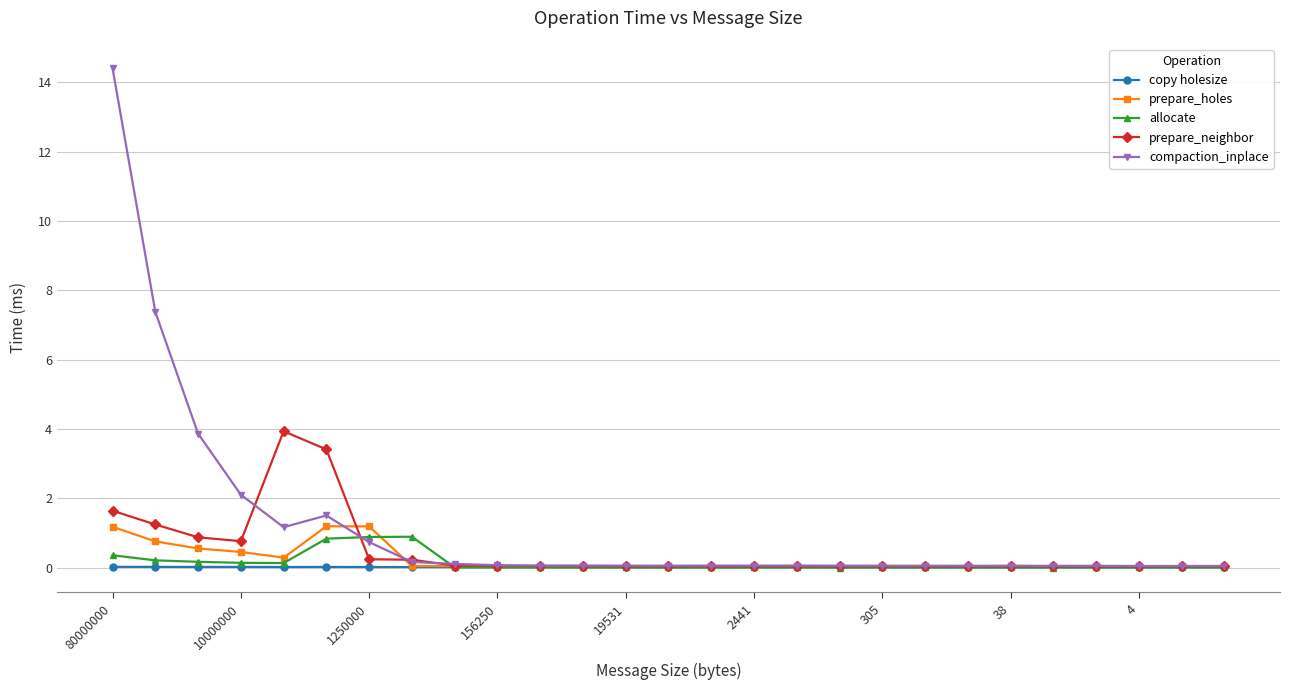

True or false: copy holesize has more than 2 interior local peaks.

True